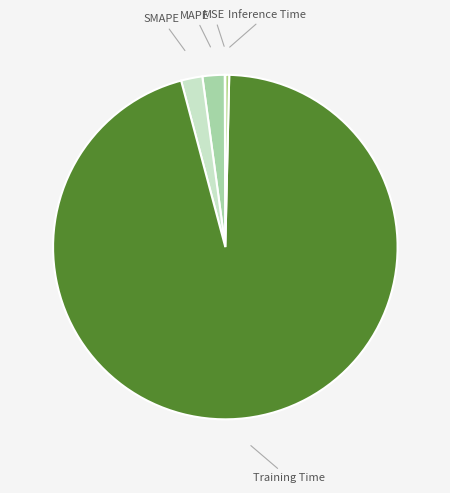

Which category accounts for the majority?

Training Time